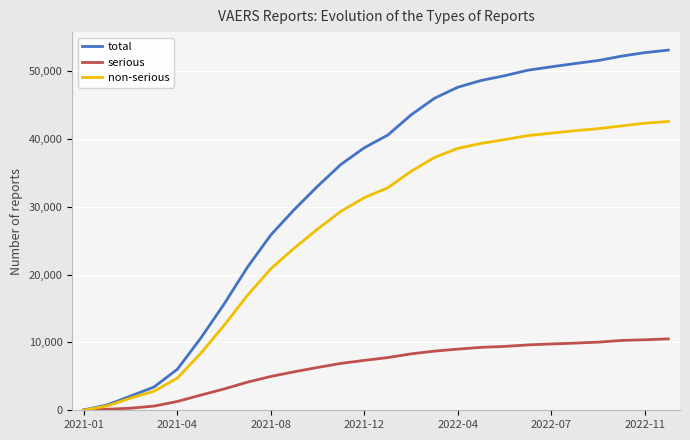

Which series has the largest total across all categories?

total